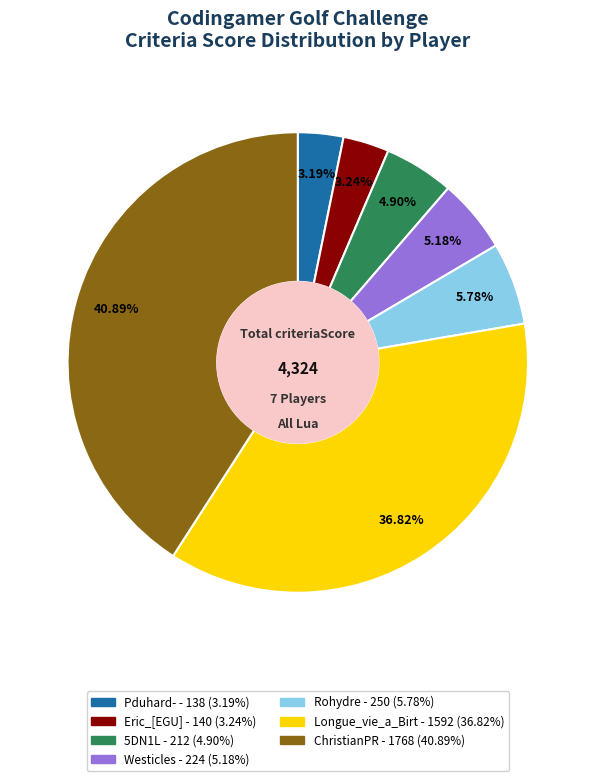

Is there any slice that represents more than half of the pie?

No